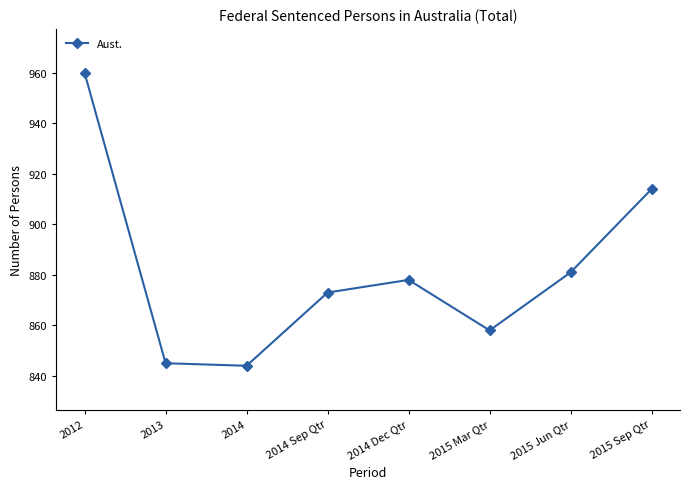

At which category does the data reach its first local peak?

2014 Dec Qtr